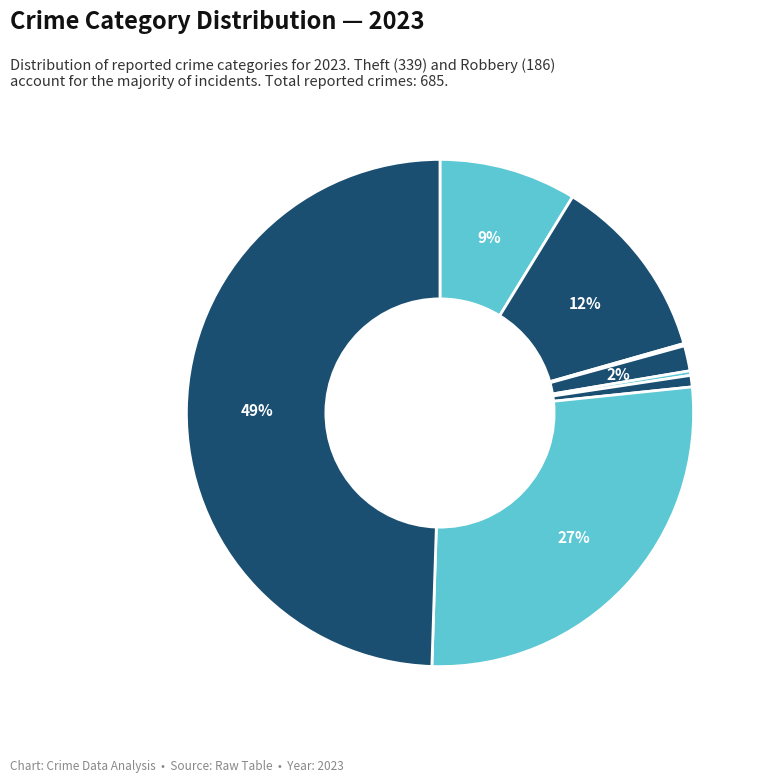

To the nearest percent, what is the difference between the largest and smallest slice percentages?

49%